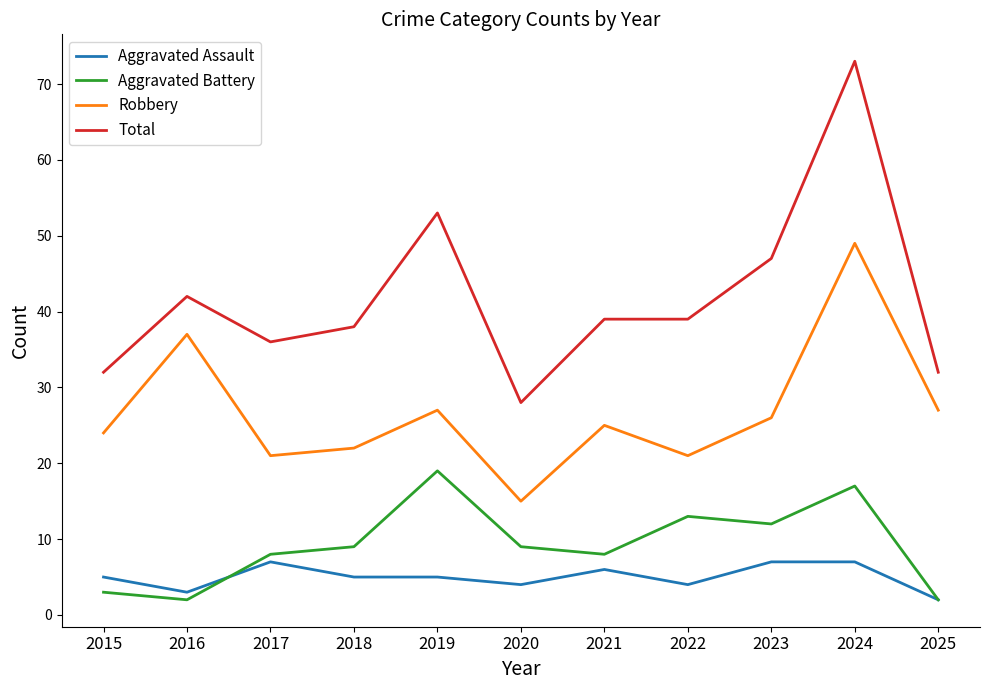

What value does the Robbery series have at 2019, to the nearest 10?

30